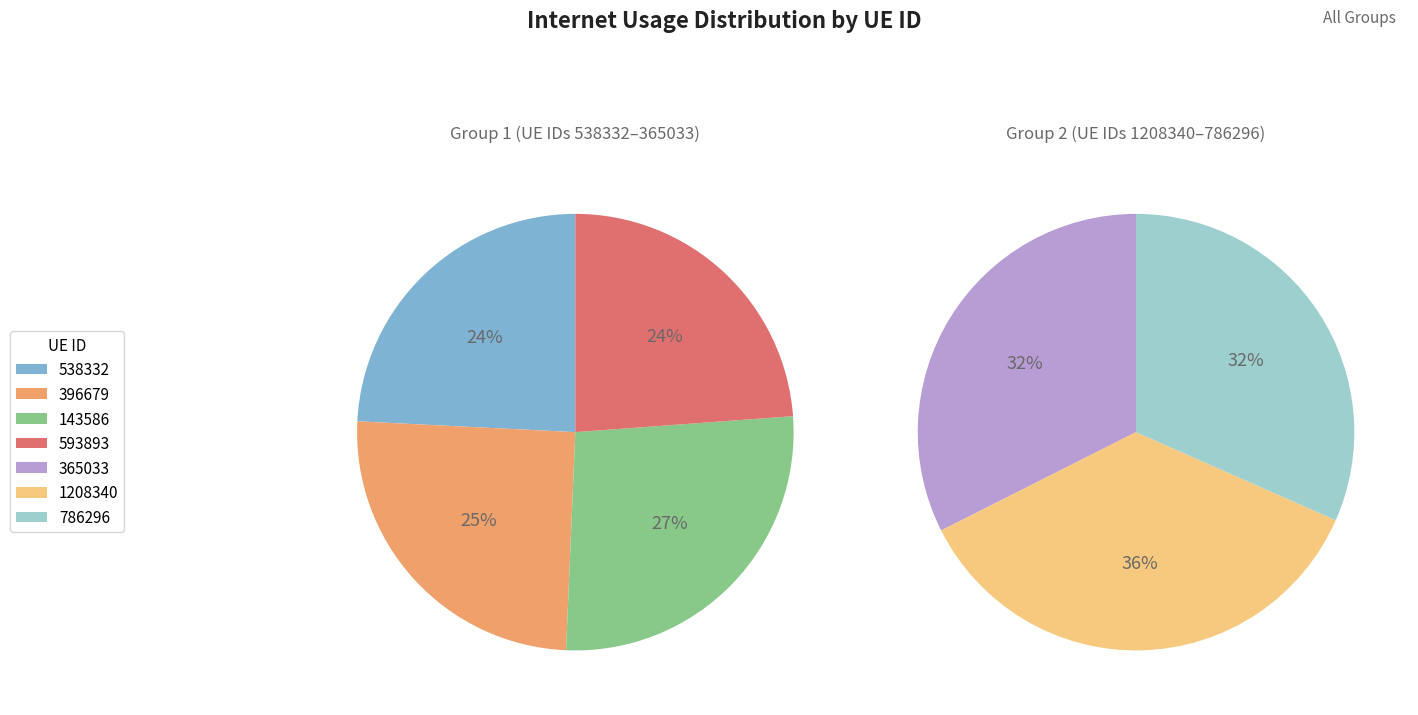

Which category has the smallest portion of the pie?

593893